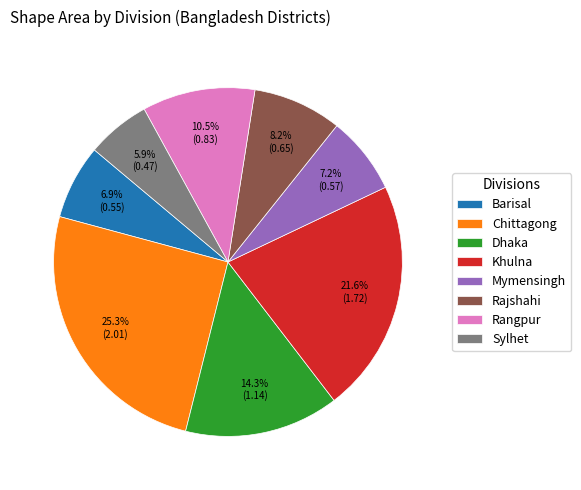

Which slice is the largest?

Chittagong